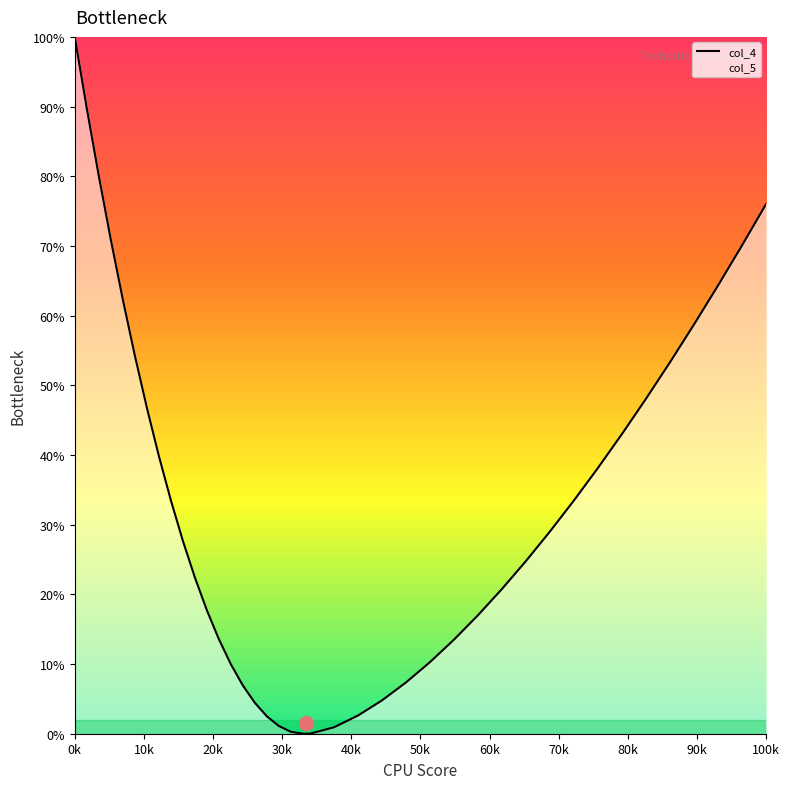

Is this an area chart (filled region under the line)?

Yes